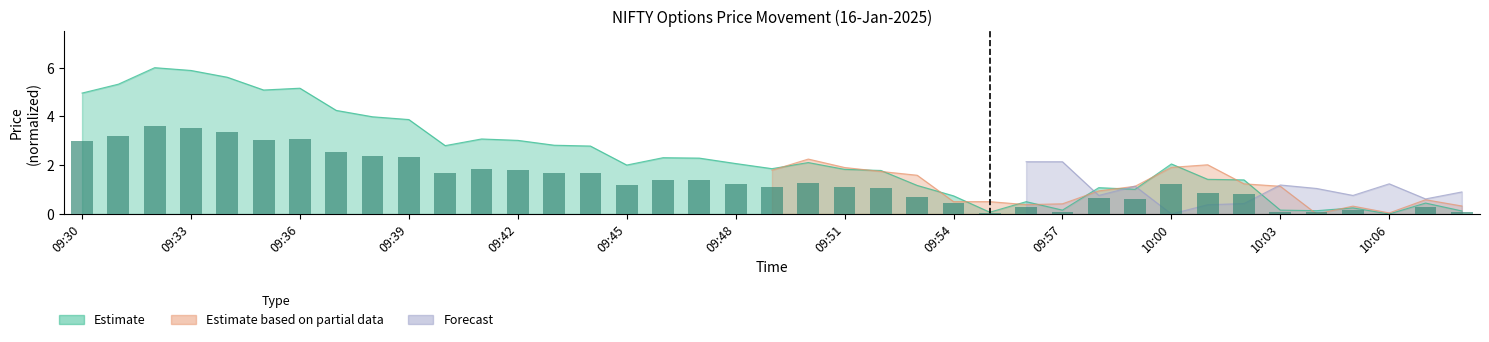

What position from the right is 09:57?

12